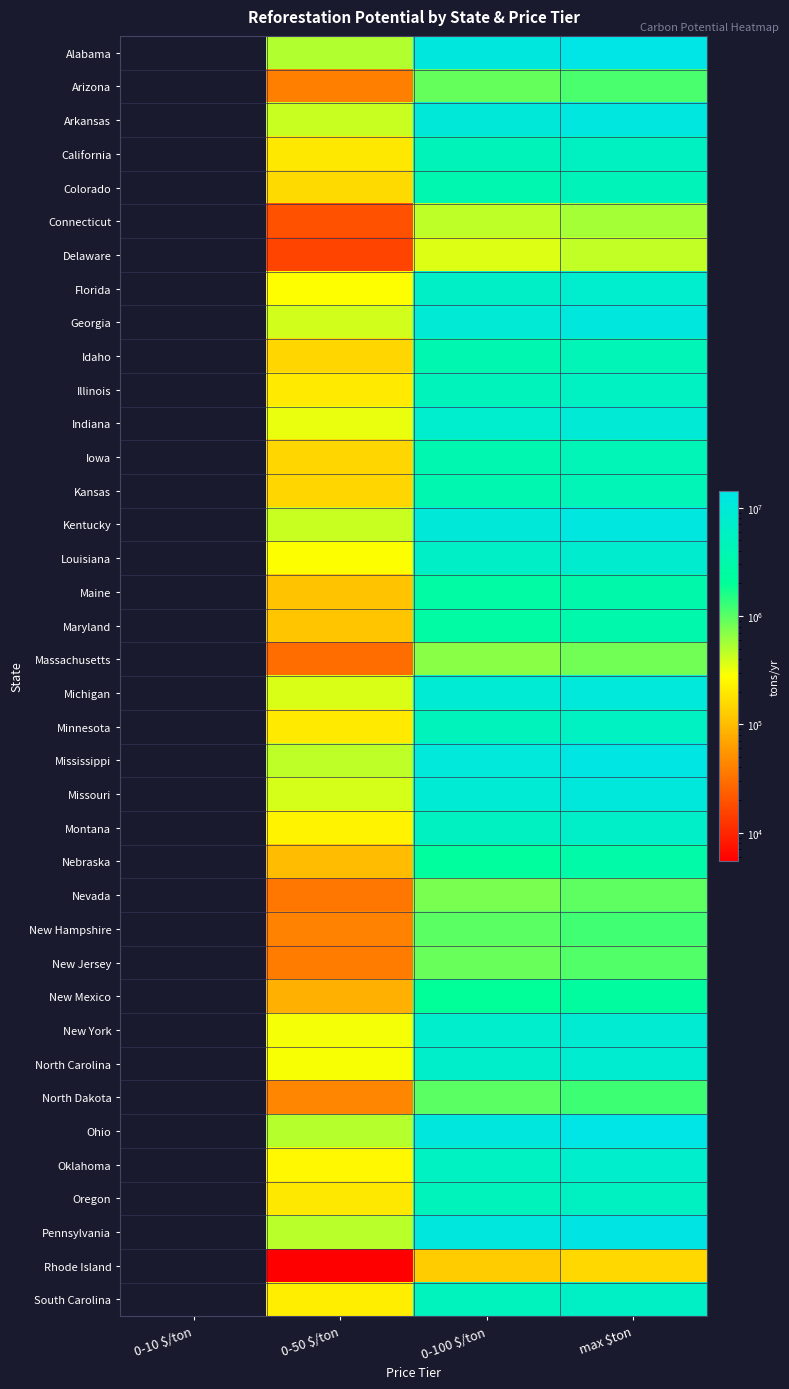

How many data points in Michigan are above 8845847?

2